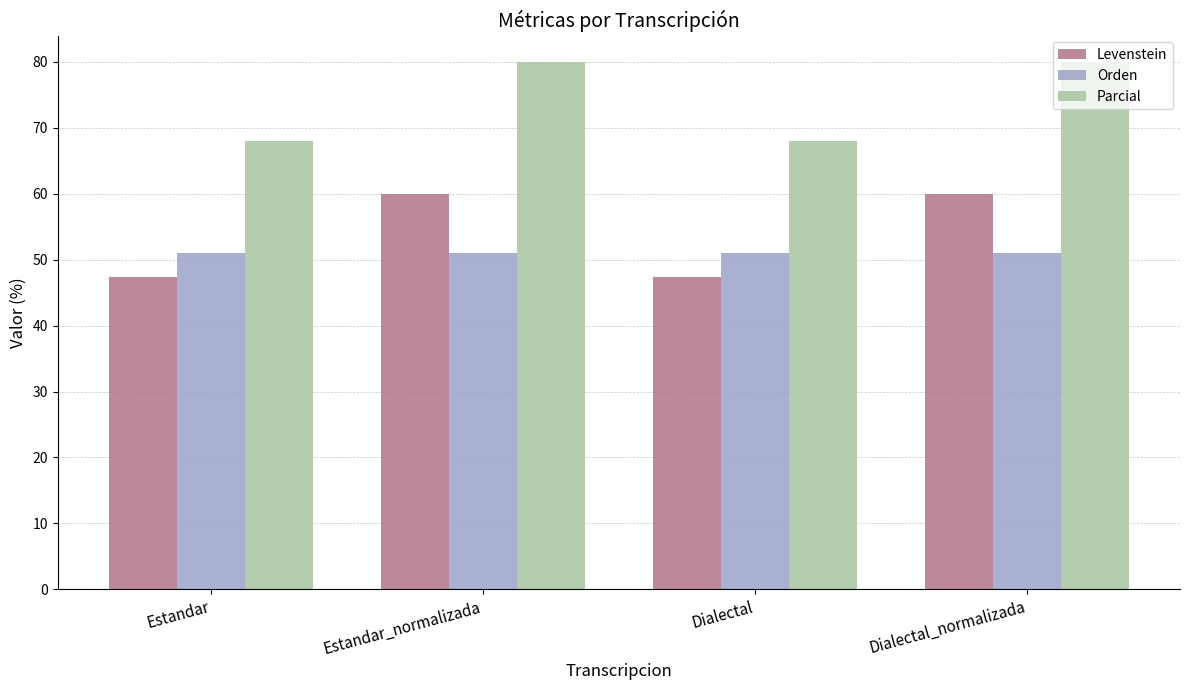

What is the maximum value for Levenstein?

60.0